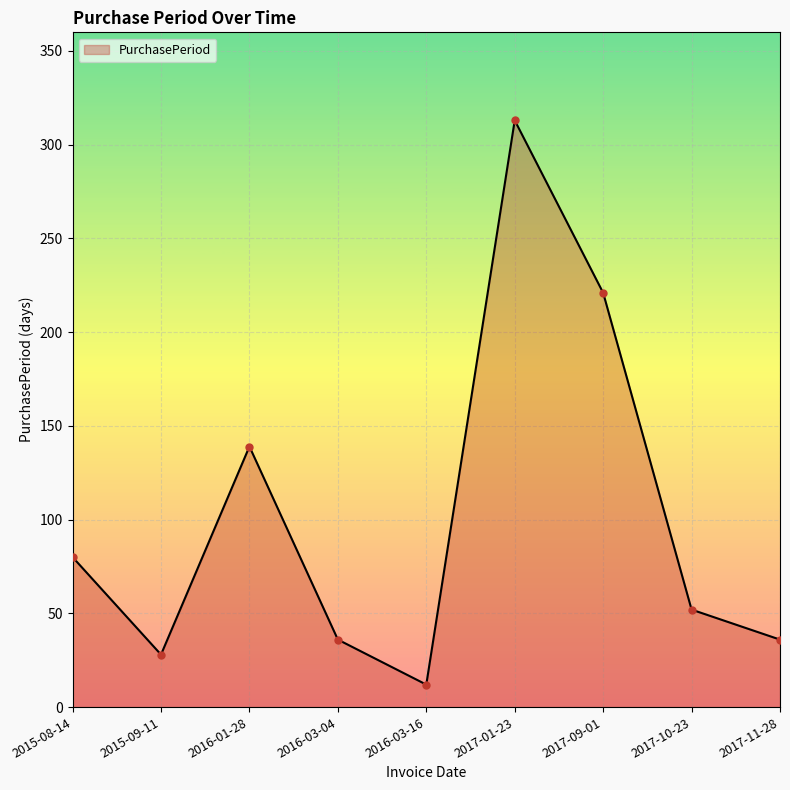

Approximately how many times larger is the value at 2015-09-11 compared to 2016-01-28?

0.2